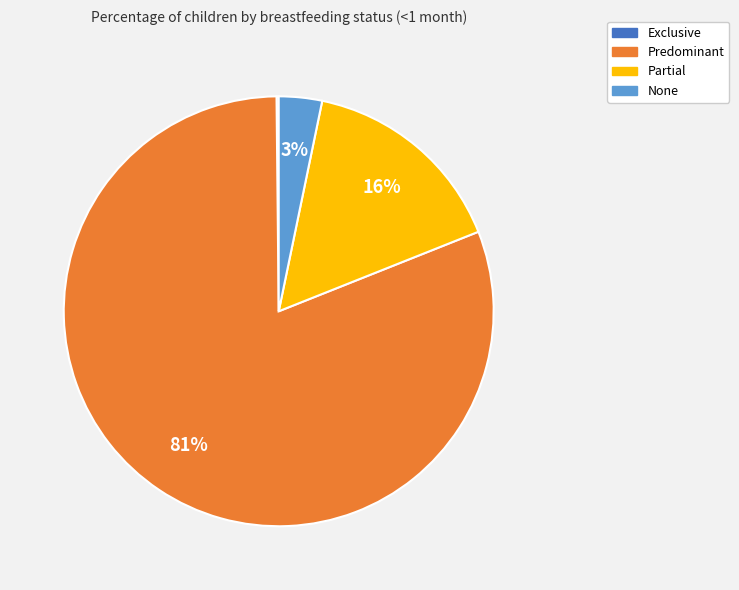

To the nearest percent, what is the difference between the Predominant and Partial slice percentages?

65%